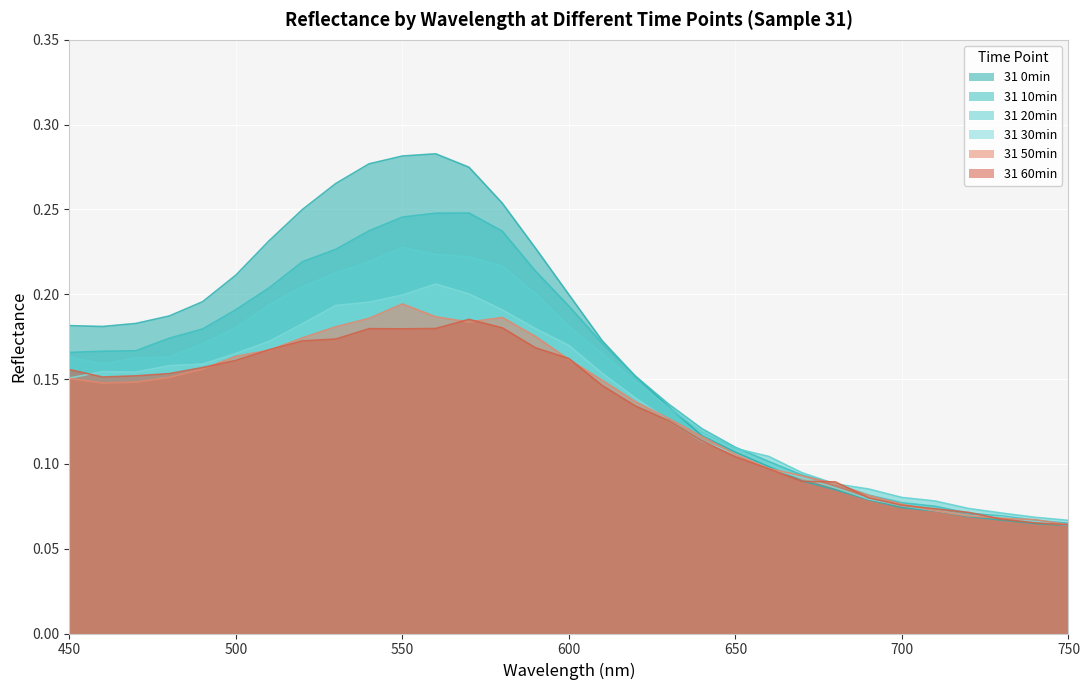

What is the difference between the second highest and second lowest values in the 31 50min series?

0.1